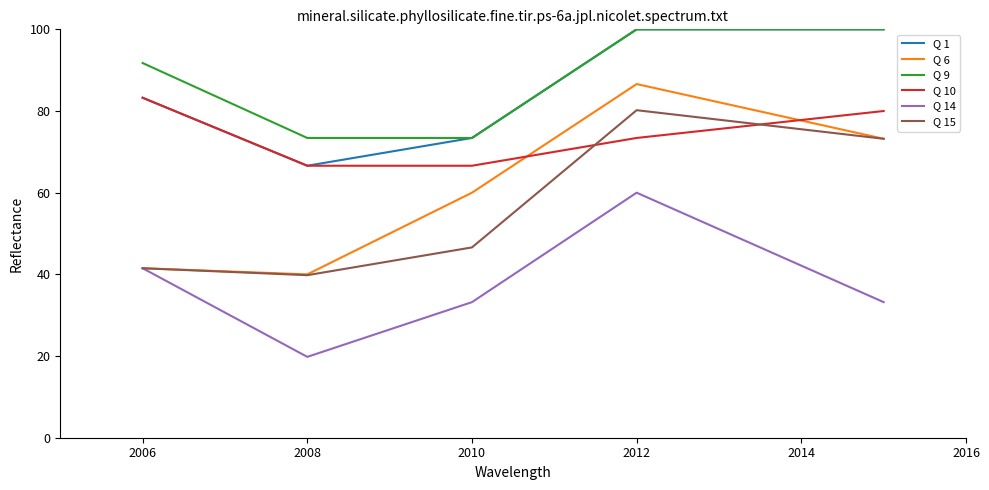

True or false: Q 6 and Q 1 intersect in this chart.

False